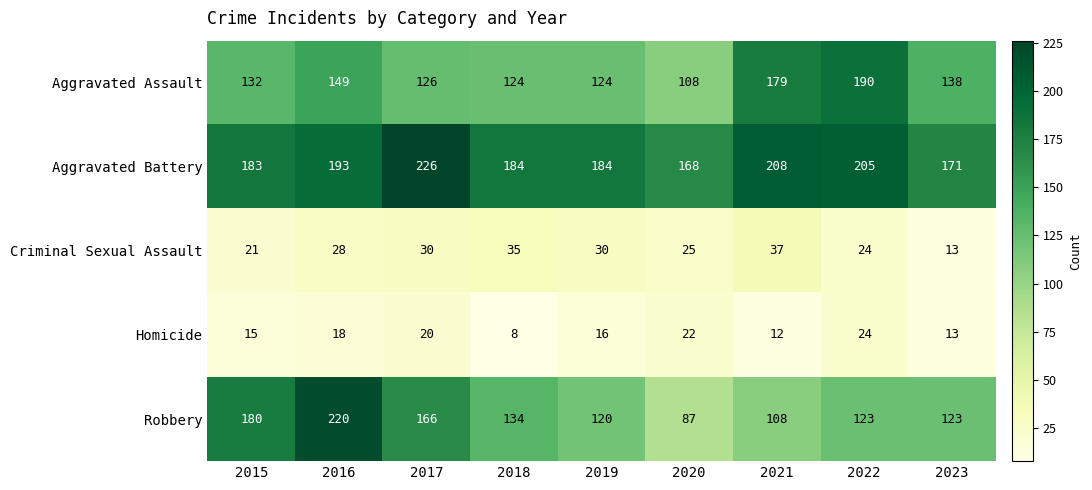

Which series has the widest spread of values?

Robbery